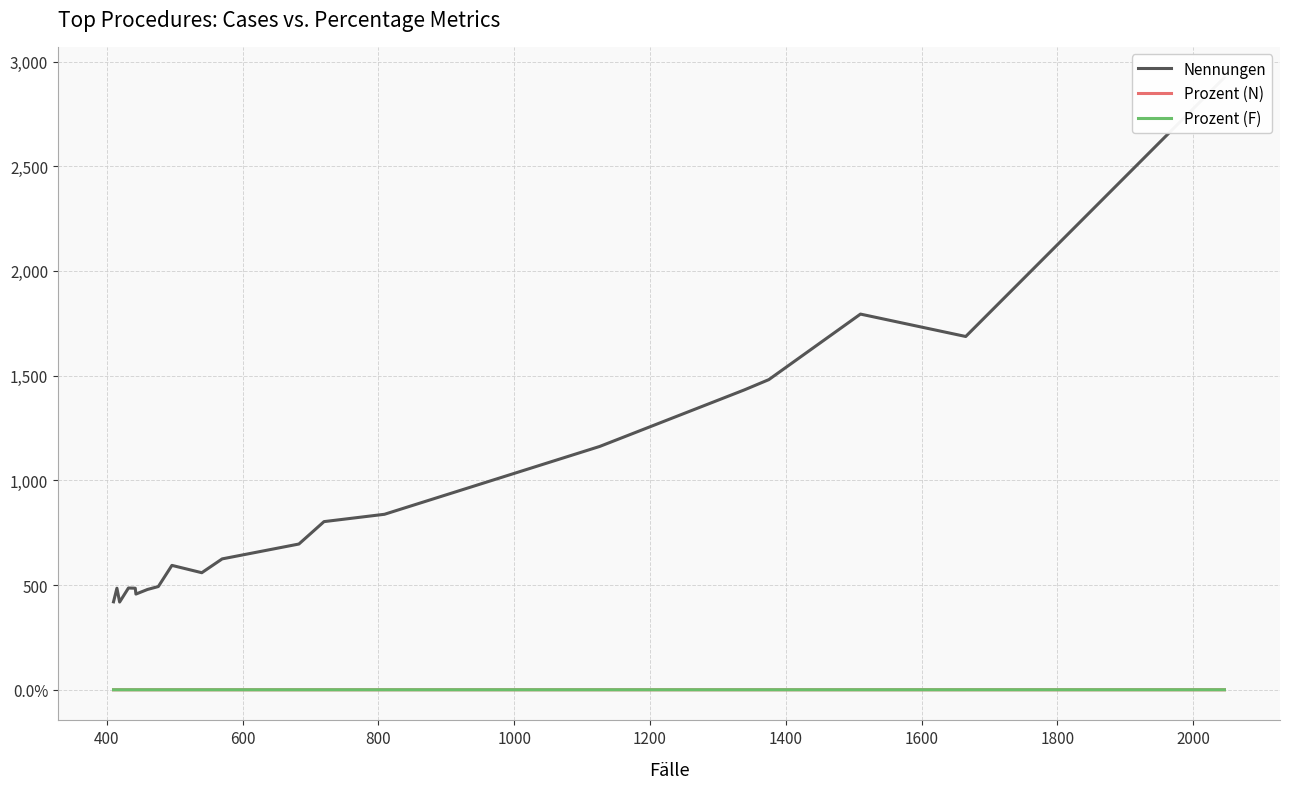

True or false: Prozent (N) and Prozent (F) intersect in this chart.

False